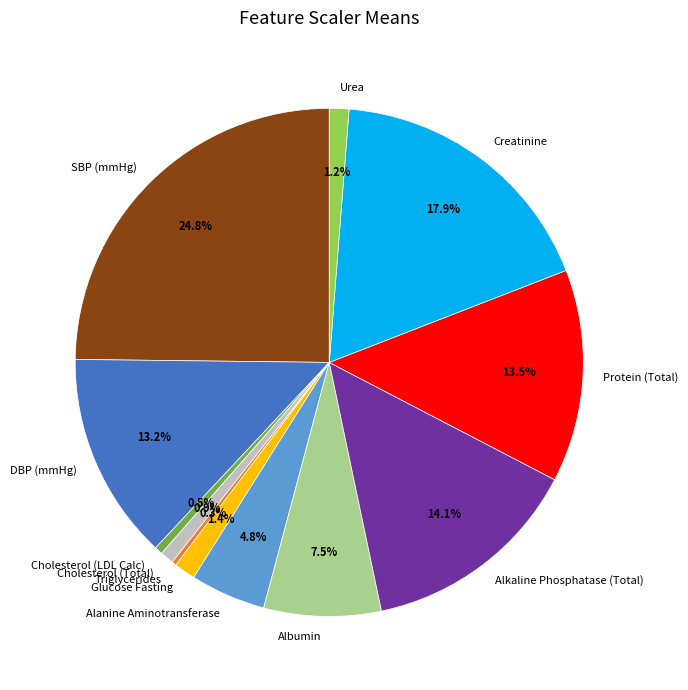

Which has a higher value, Triglycerides or Albumin?

Albumin